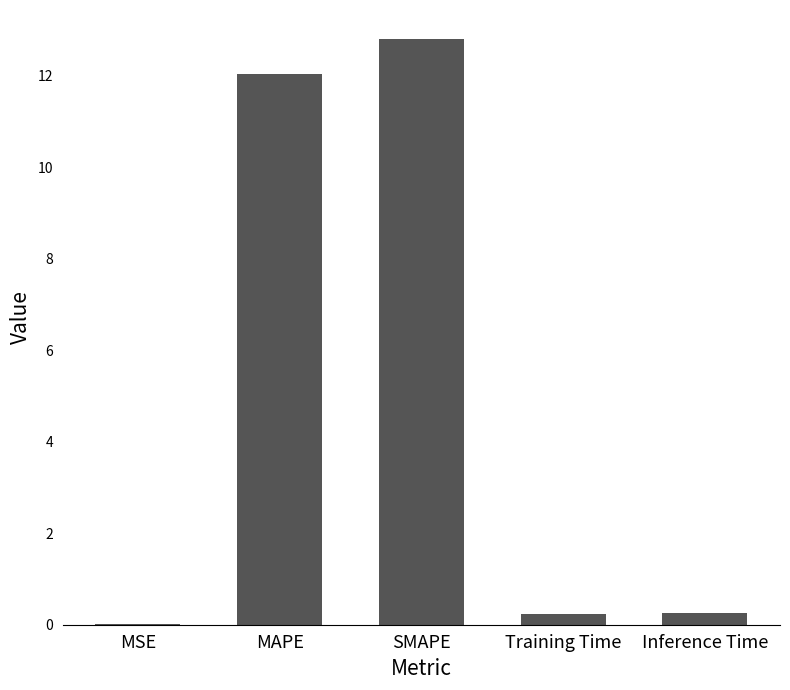

What is the approximate value at MAPE?

12.0